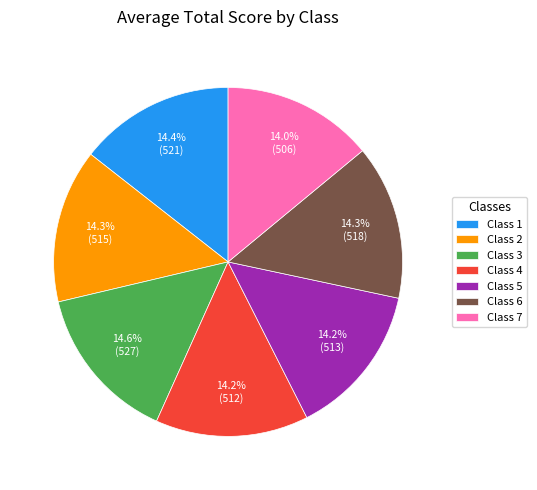

How much of the chart is everything except Class 4?

85.8%